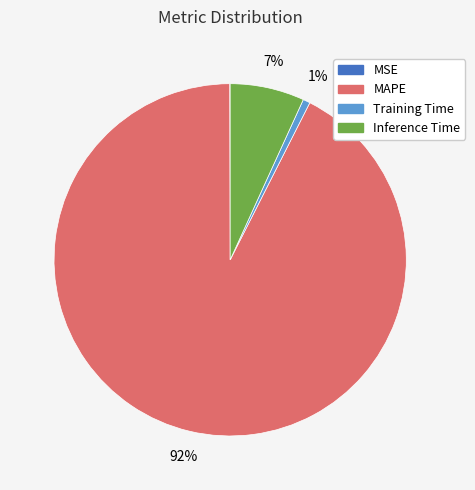

To the nearest percent, what percentage of the pie is MAPE?

92%